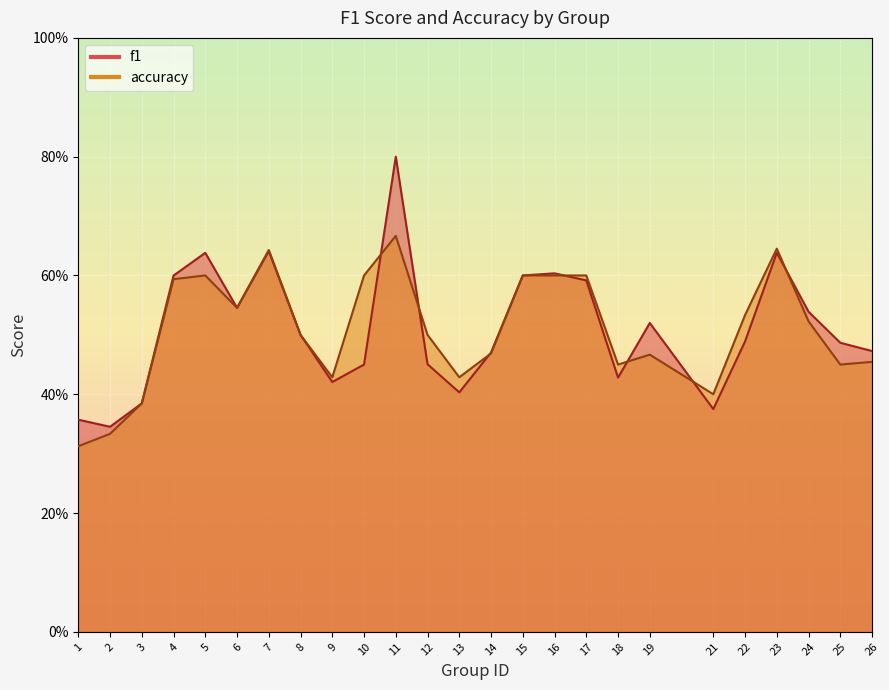

Rank the series at 23 from lowest to highest value.

f1, accuracy